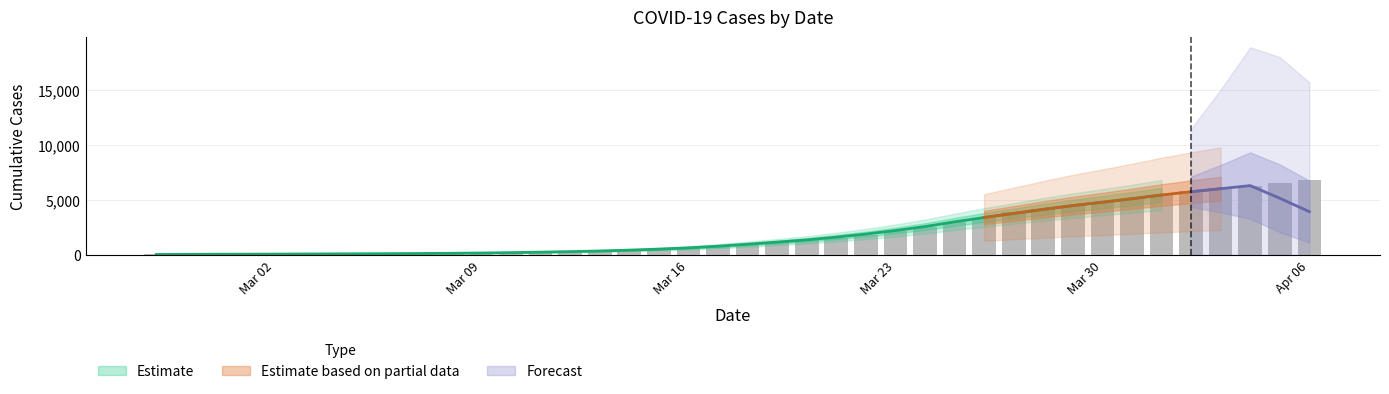

What is the sum of the values at 2020-03-17 and 2020-04-05?

7249